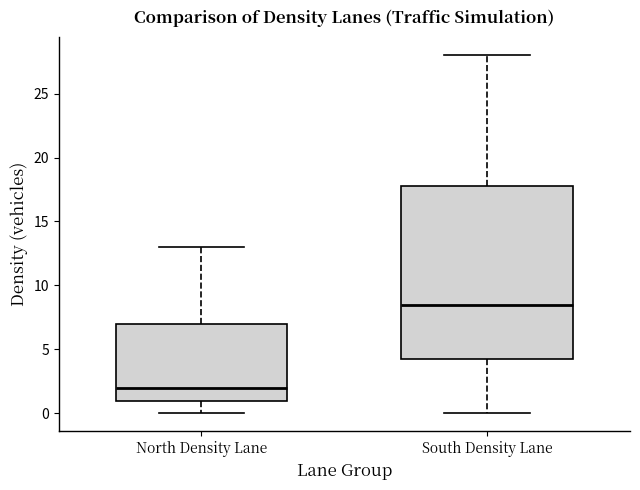

Where does the median line of the box for South Density Lane sit on the y-axis? The values are not printed on the chart, so give them approximately, as read against the axis.

8.5